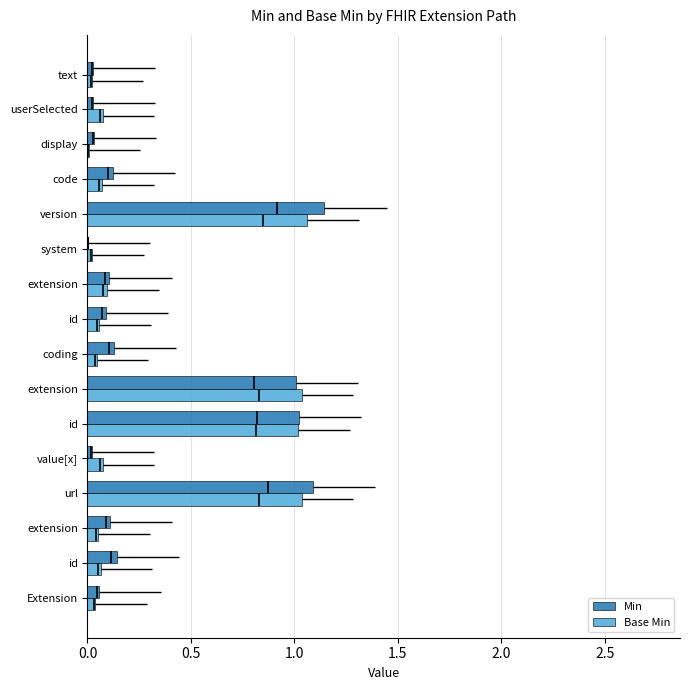

Rank the series by their average value, from lowest to highest.

Base Min, Min